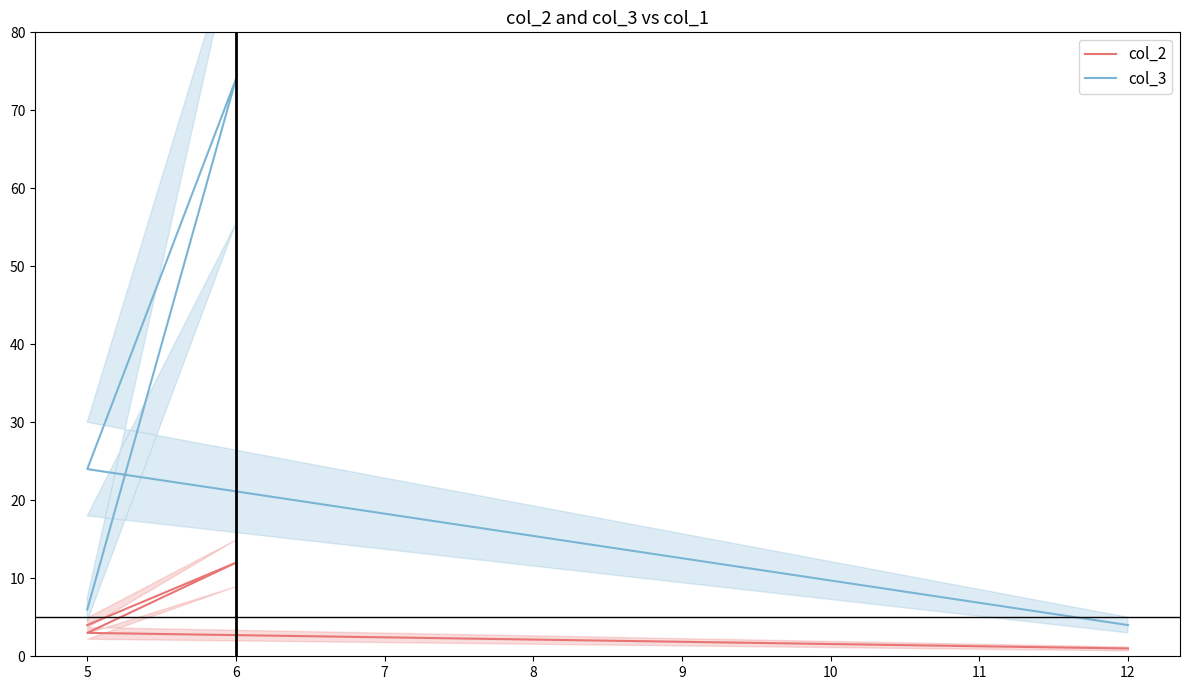

What is the maximum value for col_2?

12